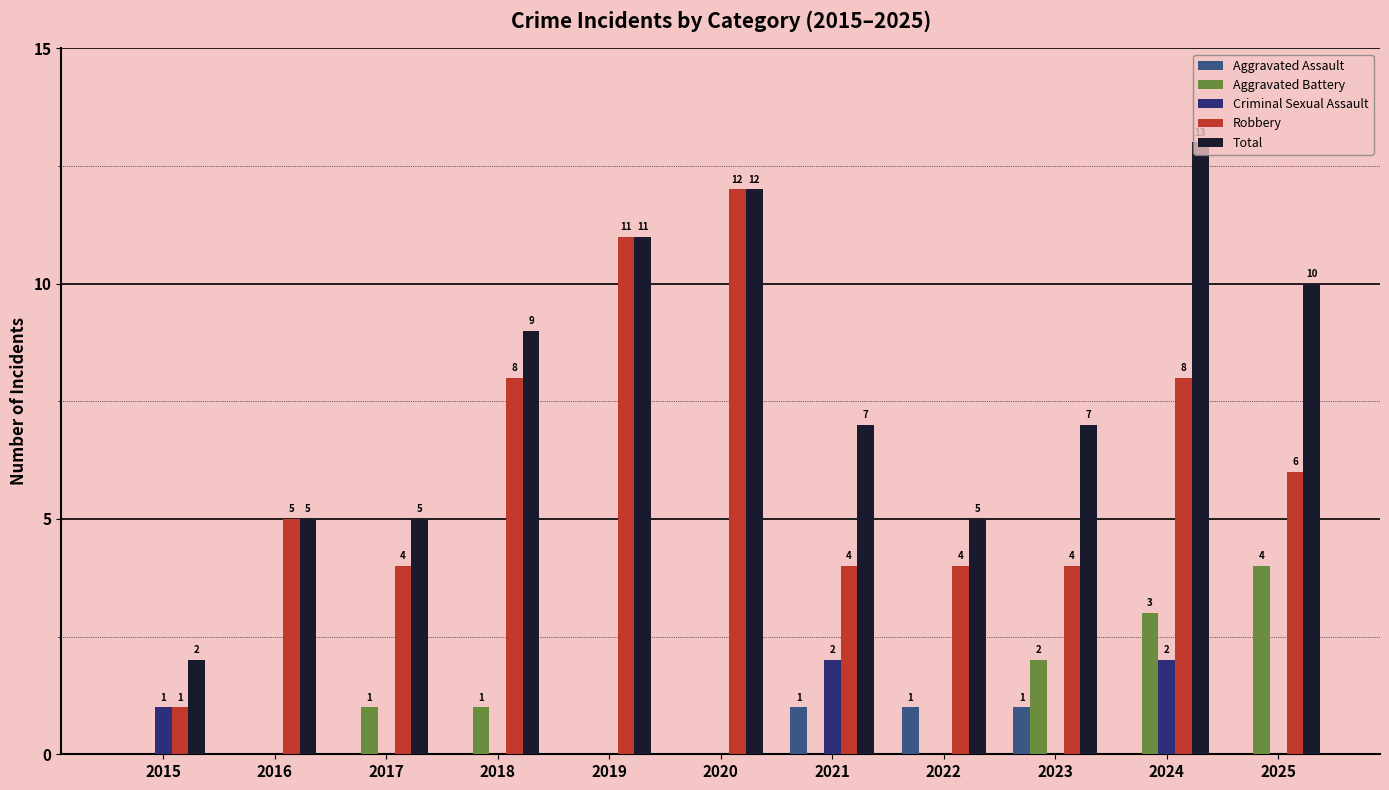

Does the chart contain stacked bars?

No